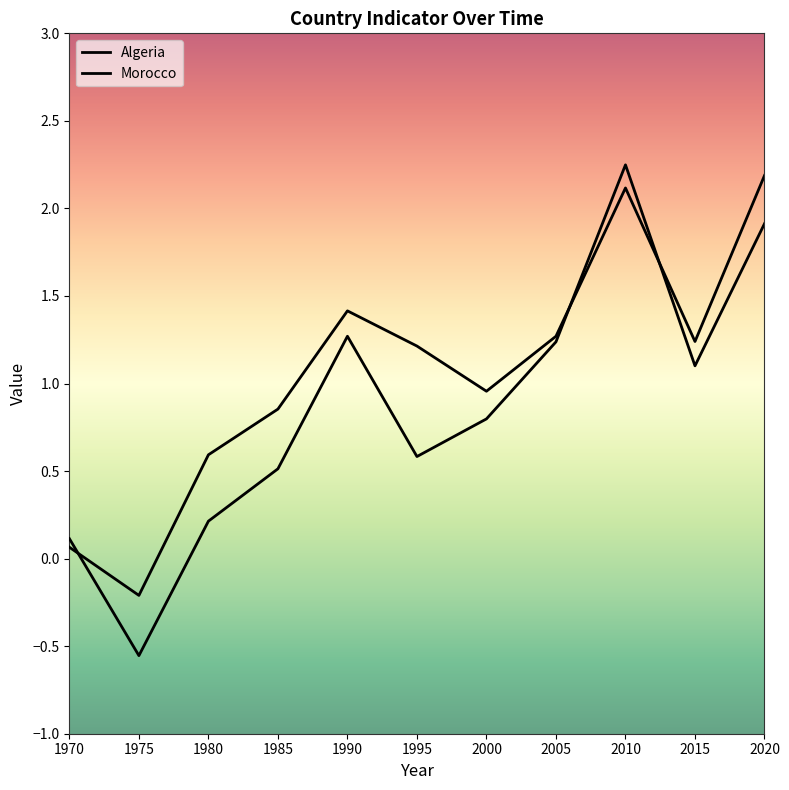

Reading left to right, list all the values displayed in this chart.

Algeria: 0.1	-0.6	0.2	0.5	1.3	0.6	0.8	1.2	2.2	1.1	1.9
Morocco: 0.1	-0.2	0.6	0.9	1.4	1.2	1.0	1.3	2.1	1.2	2.2